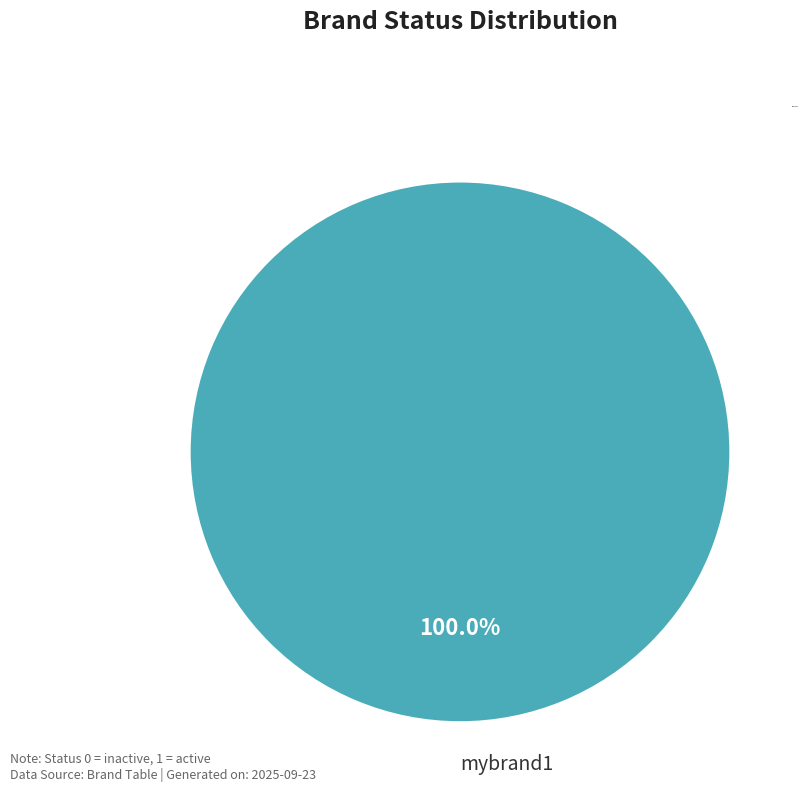

What is the majority slice?

mybrand1